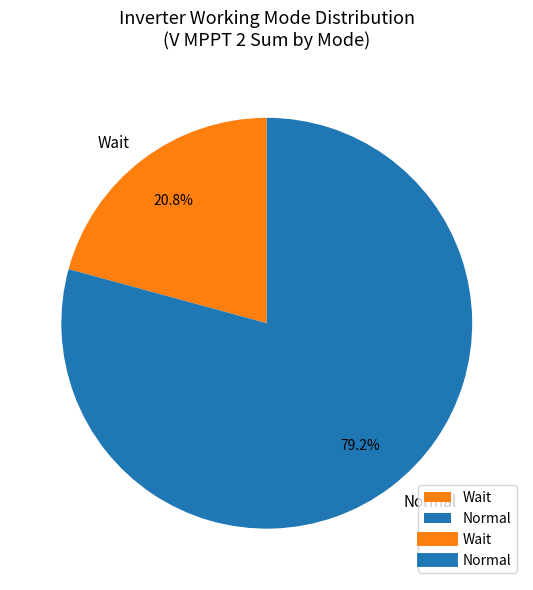

Which has a higher value, Normal or Wait?

Normal